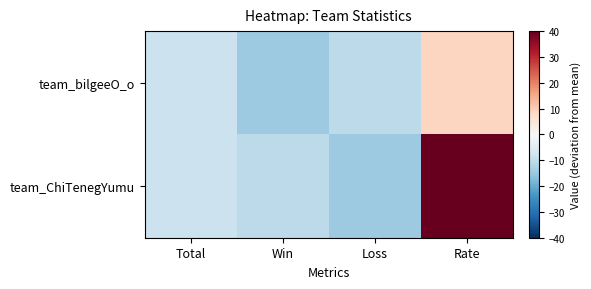

Which label corresponds to the smallest value in the chart?

Win